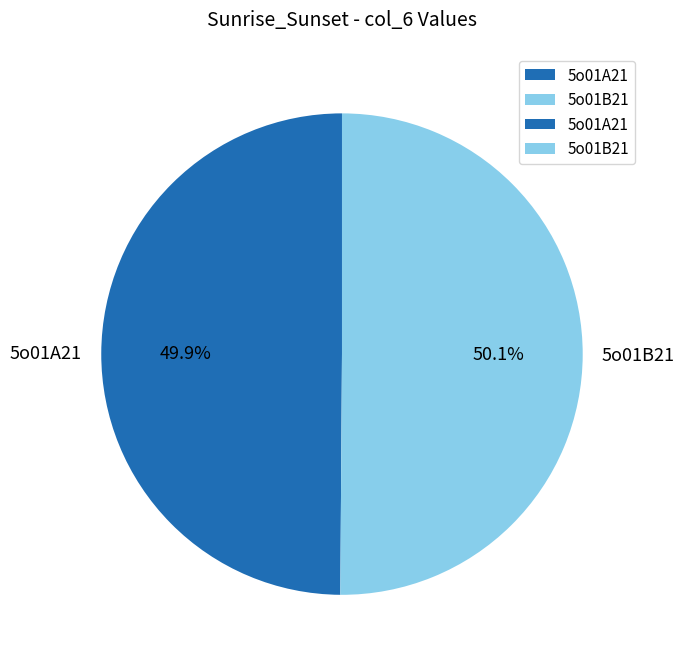

How many slices are in this pie chart?

2